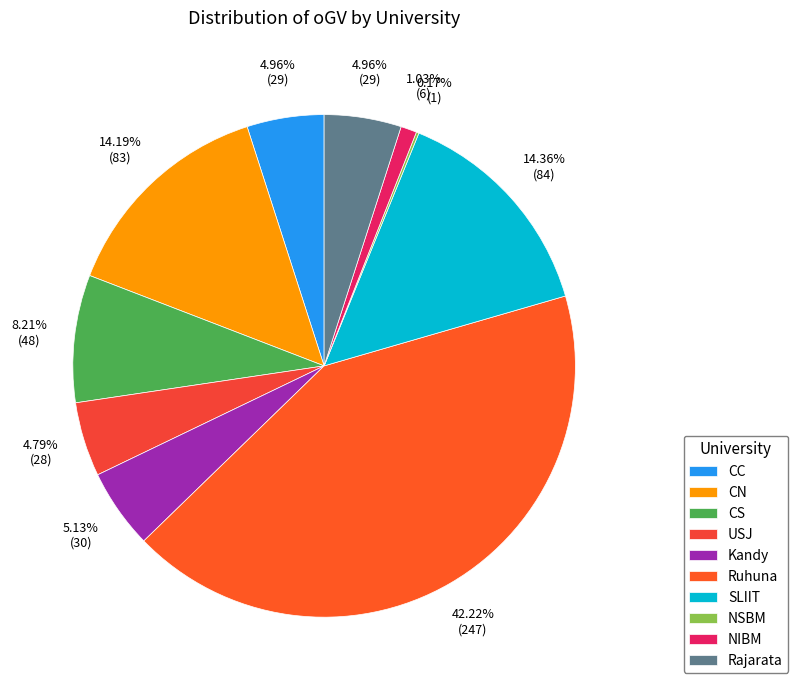

How many slices are in this pie chart?

10